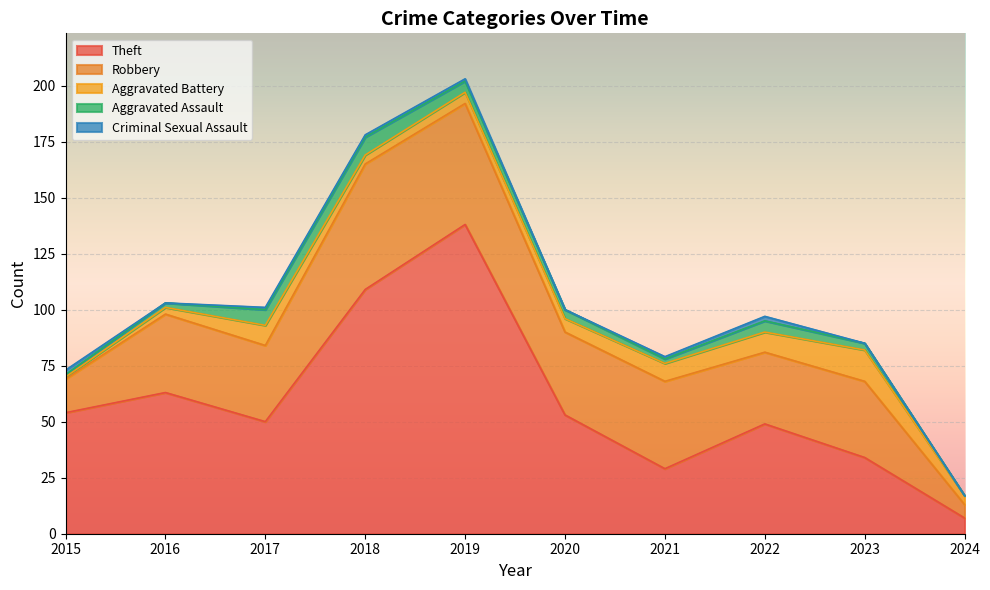

In Theft, how many points are lower than both neighbors (excluding endpoints)?

2